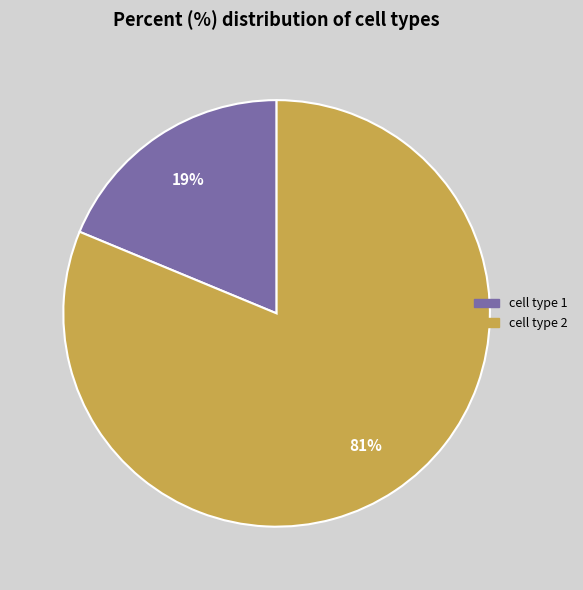

Combined, do cell type 2 and cell type 1 account for over 50%?

Yes